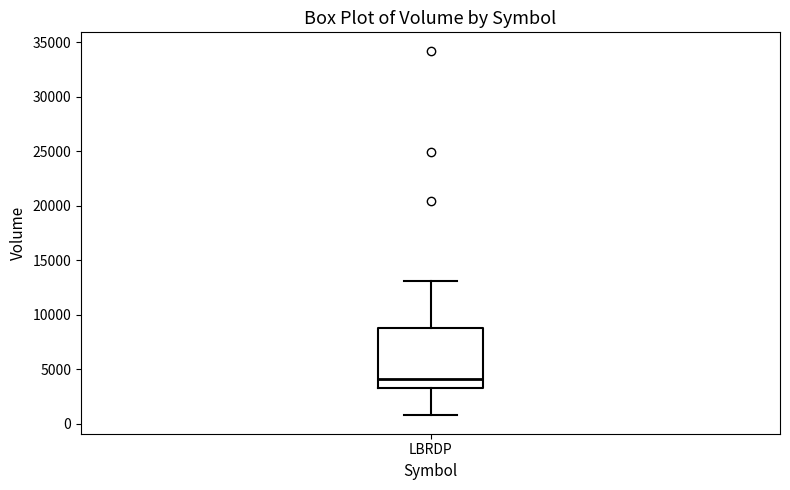

Where does the lower whisker of the box for LBRDP end on the y-axis? The values are not printed on the chart, so give them approximately, as read against the axis.

1000